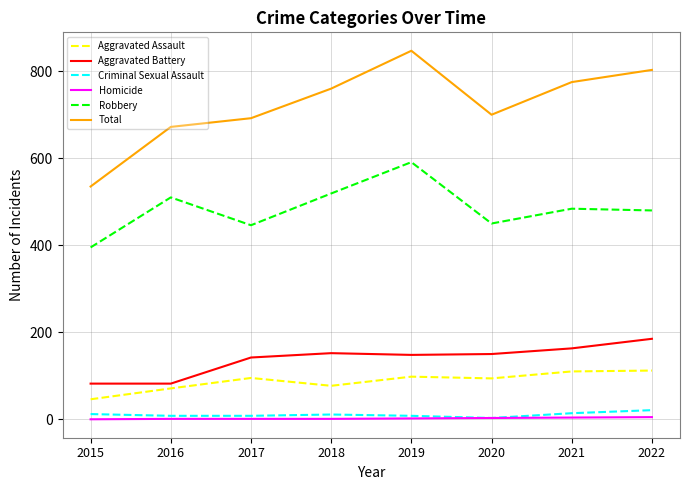

What is the difference between the maximum and minimum values in the Criminal Sexual Assault series?

18